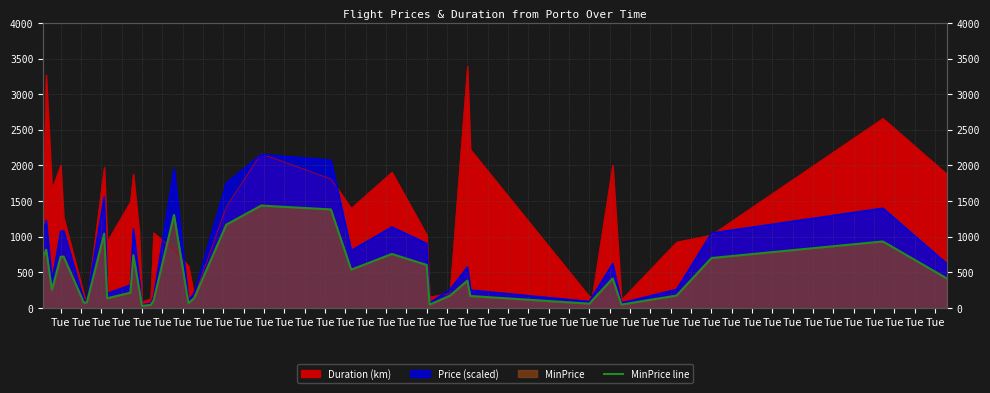

List the labels in order of value, largest first.

Tue, Tue, Tue, Tue, Tue, Tue, Tue, Tue, Tue, Tue, Tue, Tue, Tue, Tue, Tue, Tue, Tue, Tue, Tue, Tue, Tue, Tue, Tue, Tue, Tue, Tue, Tue, Tue, Tue, Tue, Tue, Tue, Tue, Tue, Tue, Tue